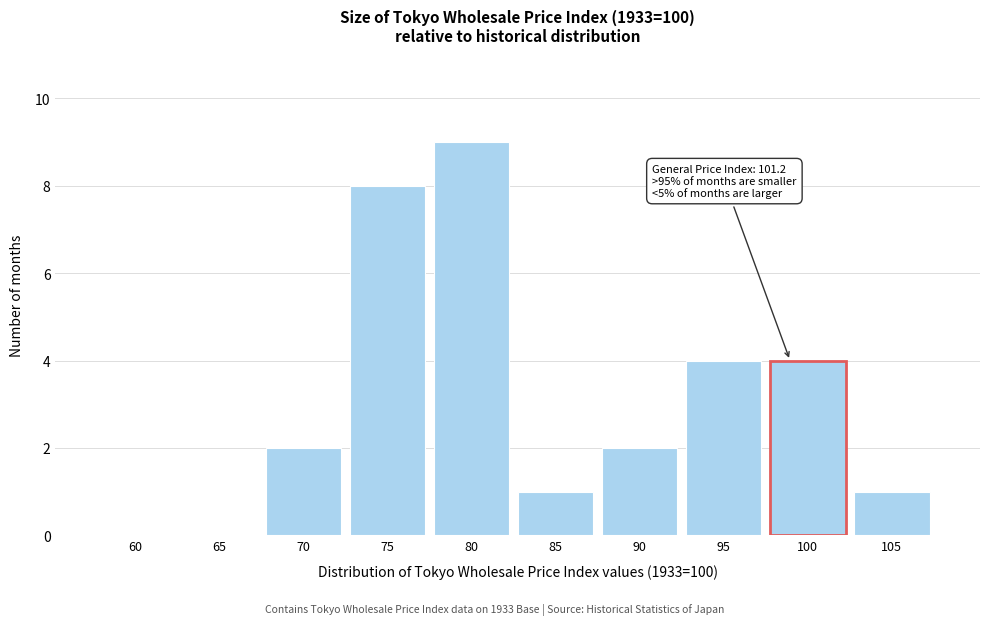

Reading right to left, transcribe all the data shown in this chart.

105=1	100=4	95=4	90=2	85=1	80=9	75=8	70=2	65=0	60=0